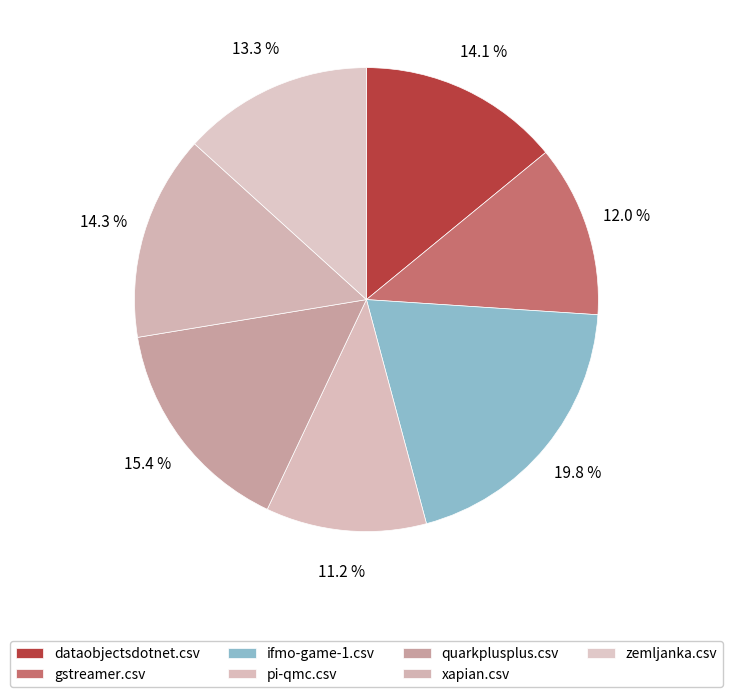

How many segments does this pie chart have?

7